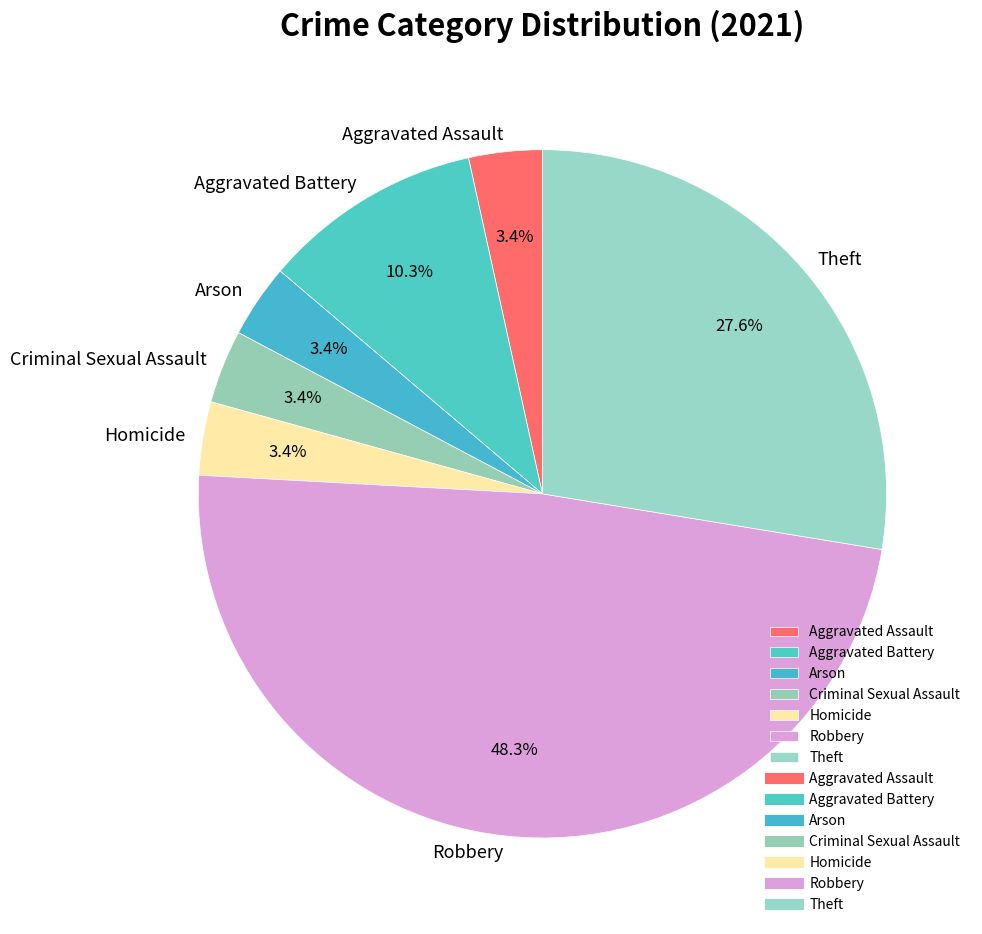

Which has a higher value, Arson or Robbery?

Robbery